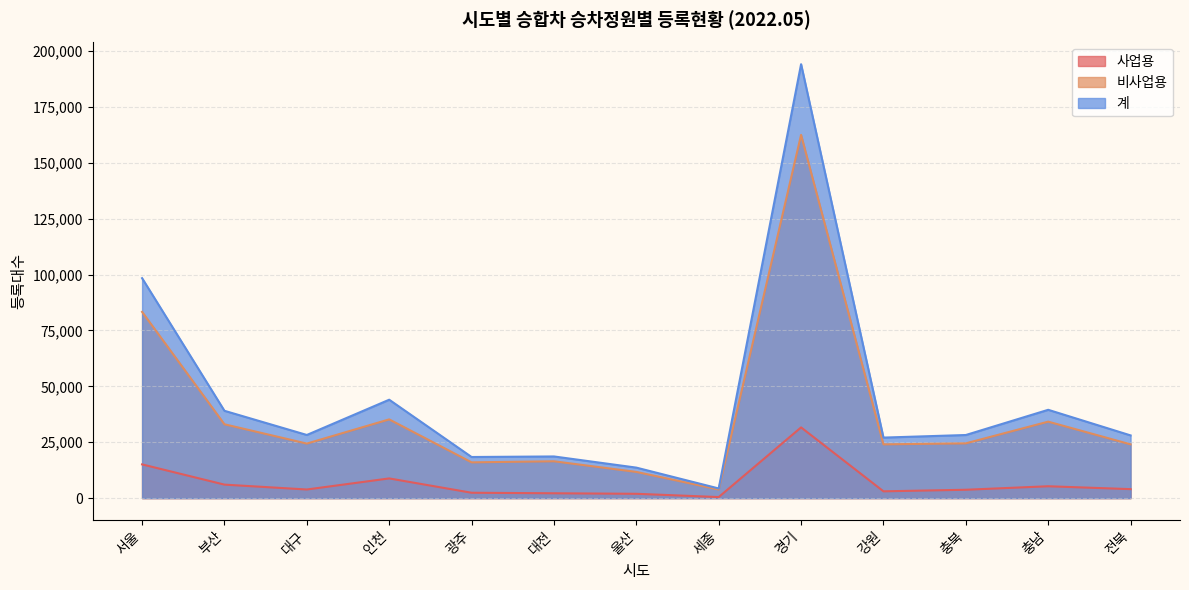

What is the label of the 2nd point from the left?

부산